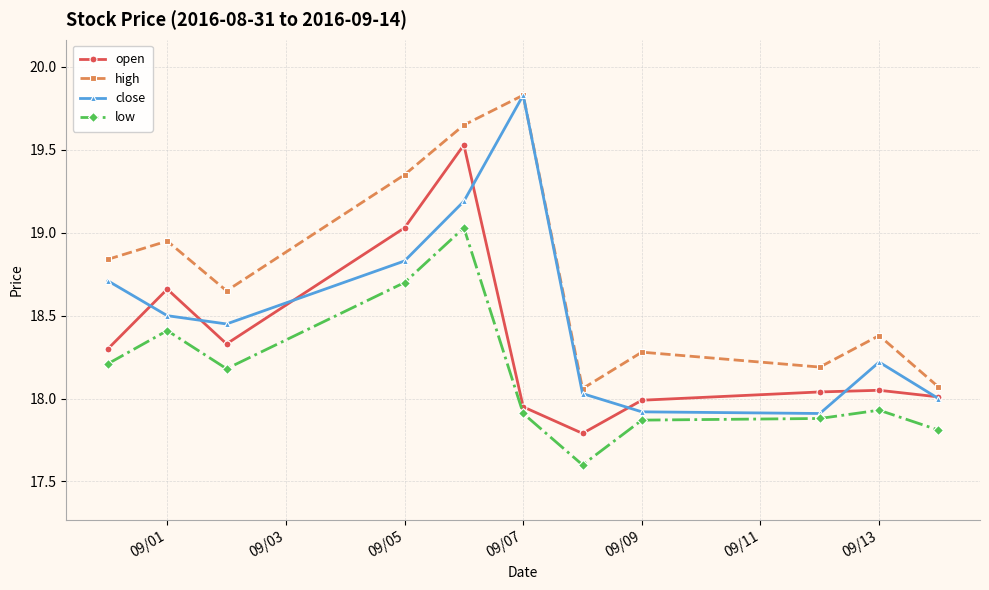

What is the value of the open point at the 7th from the left?

17.8